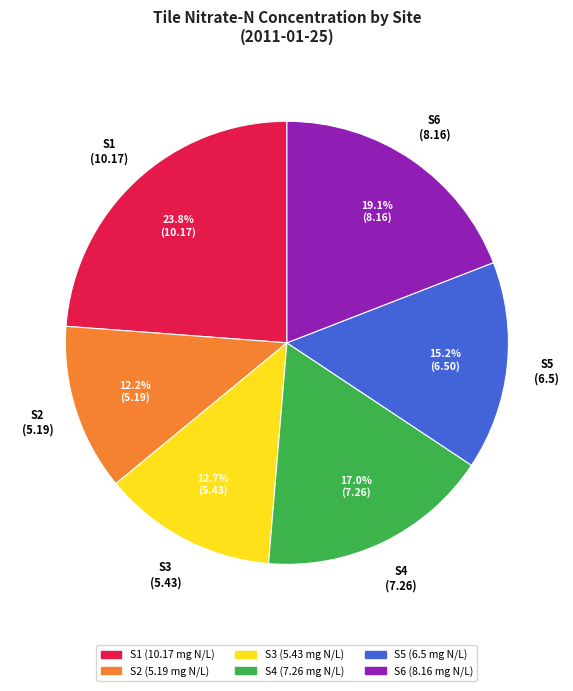

Count the number of slices in the pie.

6